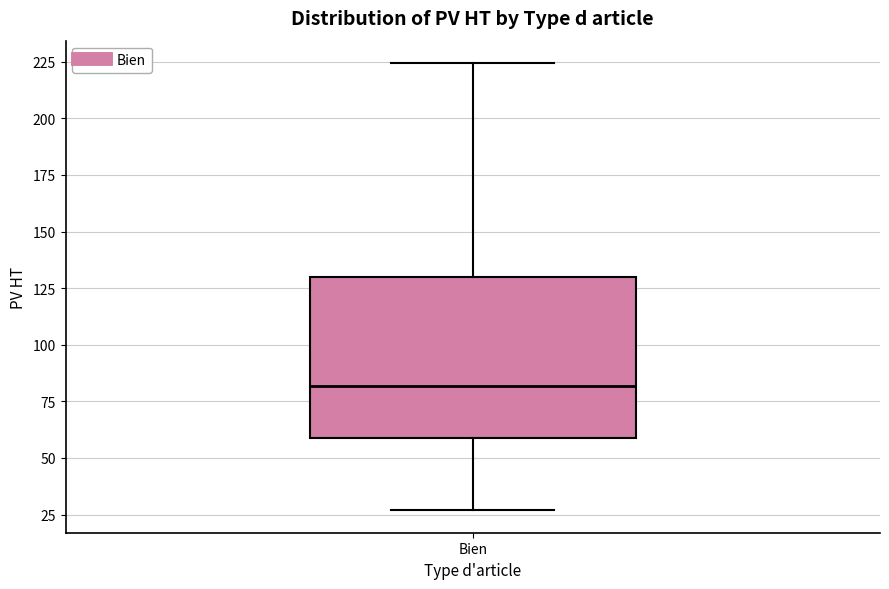

Transcribe this box plot: give where the median line is, the range the box spans, and where the two whiskers end, as read against the y-axis. The values are not printed on the chart, so give them approximately, as read against the axis.

median 80, box 60 to 130, whiskers 25 to 225